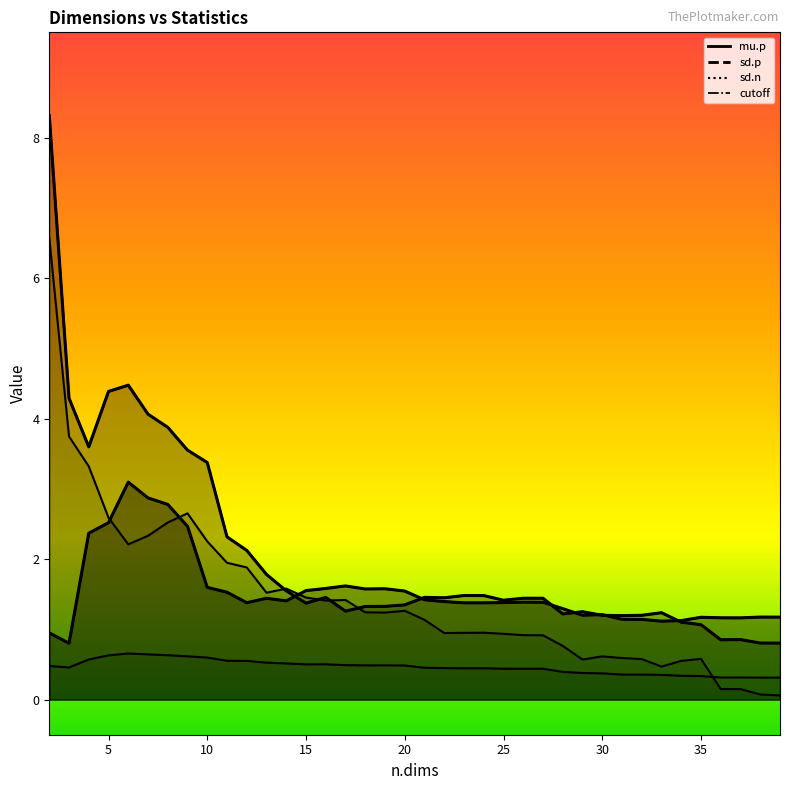

Reading left to right, extract all data points from this chart.

mu.p: 2=0.9	3=0.8	4=2.4	5=2.5	6=3.1	7=2.9	8=2.8	9=2.5	10=1.6	11=1.5	12=1.4	13=1.4	14=1.4	15=1.6	16=1.6	17=1.6	18=1.6	19=1.6	20=1.5	21=1.4	22=1.4	23=1.4	24=1.4	25=1.4	26=1.4	27=1.4	28=1.3	29=1.2	30=1.2	31=1.1	32=1.1	33=1.1	34=1.1	35=1.2	36=1.2	37=1.2	38=1.2	39=1.2
sd.p: 2=8.3	3=4.3	4=3.6	5=4.4	6=4.5	7=4.1	8=3.9	9=3.6	10=3.4	11=2.3	12=2.1	13=1.8	14=1.5	15=1.4	16=1.5	17=1.3	18=1.3	19=1.3	20=1.3	21=1.5	22=1.4	23=1.5	24=1.5	25=1.4	26=1.4	27=1.4	28=1.2	29=1.3	30=1.2	31=1.2	32=1.2	33=1.2	34=1.1	35=1.1	36=0.9	37=0.9	38=0.8	39=0.8
sd.n: 2=6.6	3=3.7	4=3.3	5=2.6	6=2.2	7=2.3	8=2.5	9=2.7	10=2.3	11=1.9	12=1.9	13=1.5	14=1.6	15=1.5	16=1.4	17=1.4	18=1.2	19=1.2	20=1.3	21=1.1	22=0.9	23=1.0	24=1.0	25=0.9	26=0.9	27=0.9	28=0.8	29=0.6	30=0.6	31=0.6	32=0.6	33=0.5	34=0.6	35=0.6	36=0.1	37=0.1	38=0.1	39=0.1
cutoff: 2=0.5	3=0.5	4=0.6	5=0.6	6=0.7	7=0.6	8=0.6	9=0.6	10=0.6	11=0.6	12=0.6	13=0.5	14=0.5	15=0.5	16=0.5	17=0.5	18=0.5	19=0.5	20=0.5	21=0.5	22=0.4	23=0.4	24=0.4	25=0.4	26=0.4	27=0.4	28=0.4	29=0.4	30=0.4	31=0.4	32=0.4	33=0.4	34=0.3	35=0.3	36=0.3	37=0.3	38=0.3	39=0.3